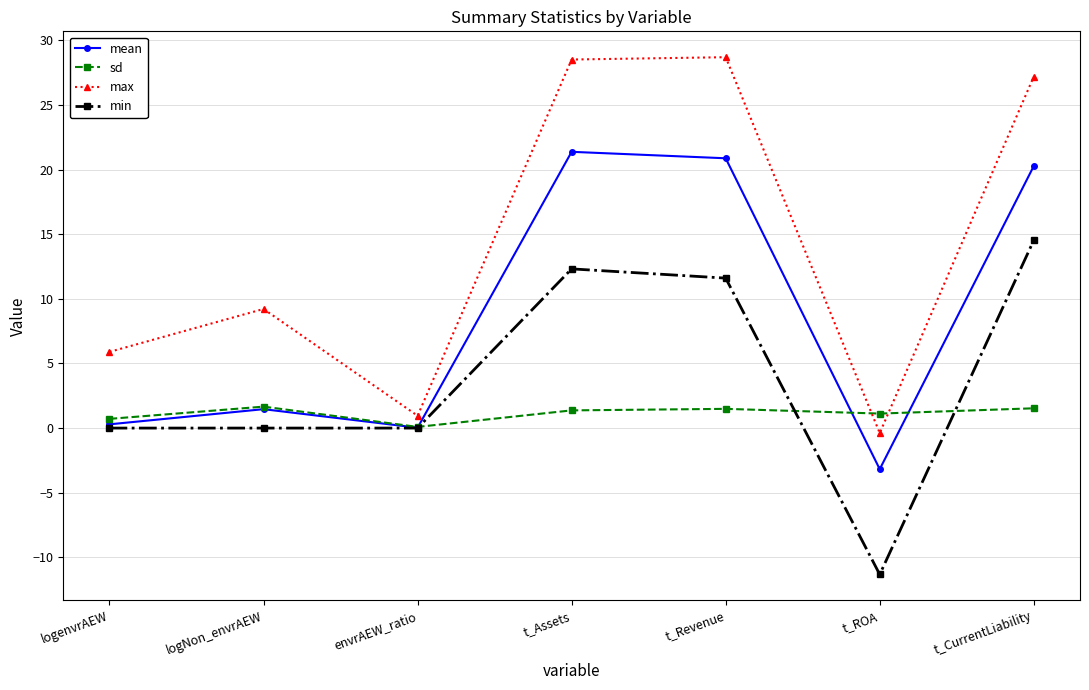

Read the min value at t_Assets.

12.3